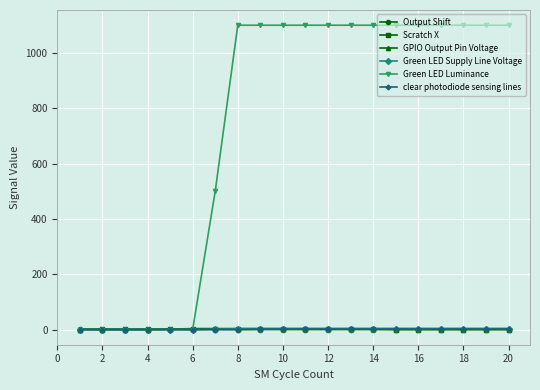

What is the maximum value shown in the chart?

1100.0